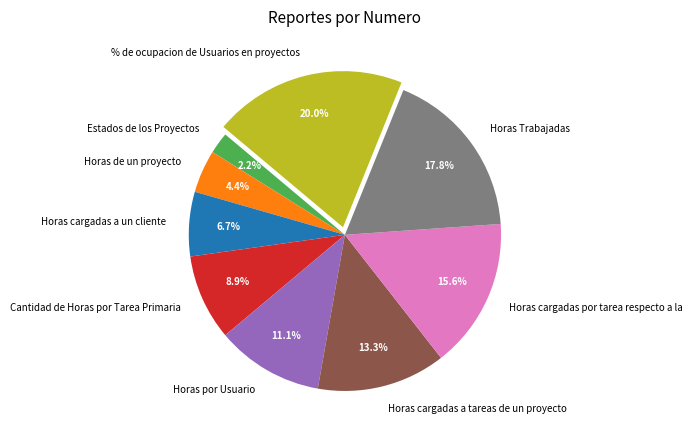

Rank the categories by value from lowest to highest.

Estados de los Proyectos, Horas de un proyecto, Horas cargadas a un cliente, Cantidad de Horas por Tarea Primaria, Horas por Usuario, Horas cargadas a tareas de un proyecto, Horas cargadas por tarea respecto a la, Horas Trabajadas, % de ocupacion de Usuarios en proyectos